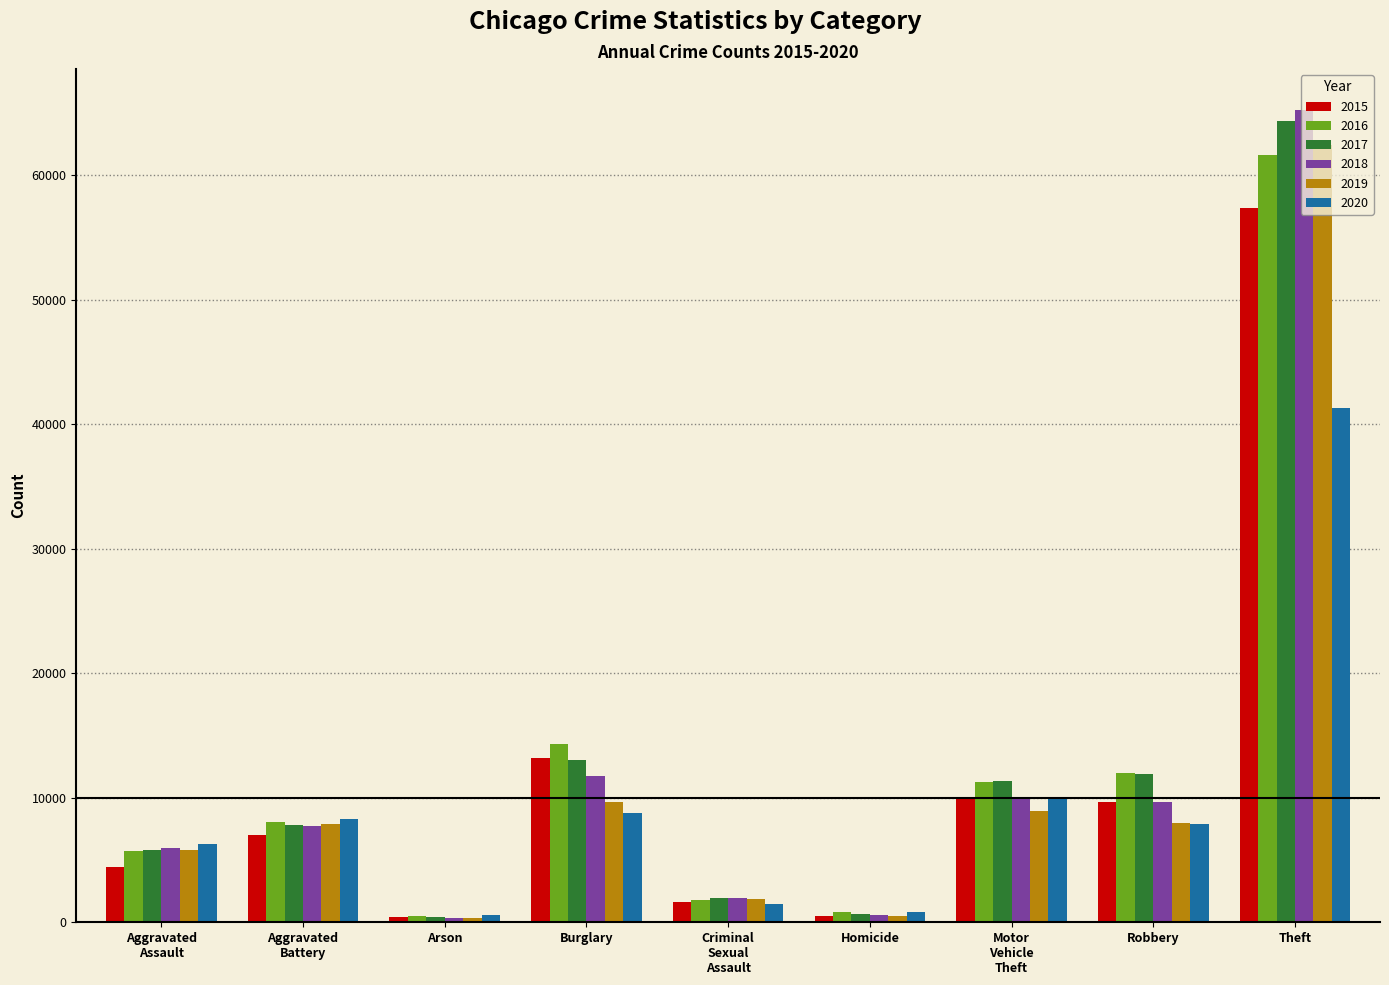

Is it true that 2019 equals 15036 at Burglary?

False